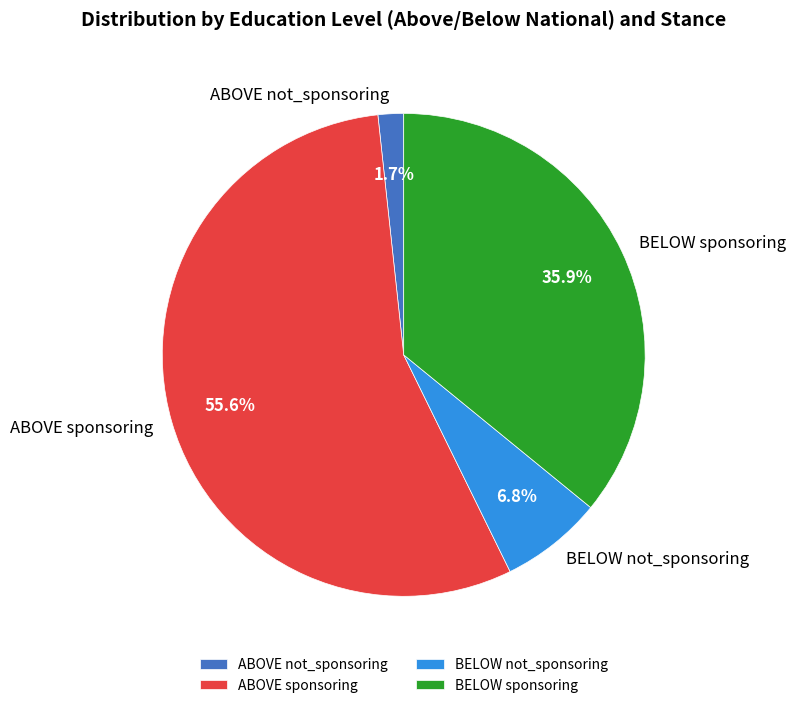

Which slice is the largest?

ABOVE sponsoring